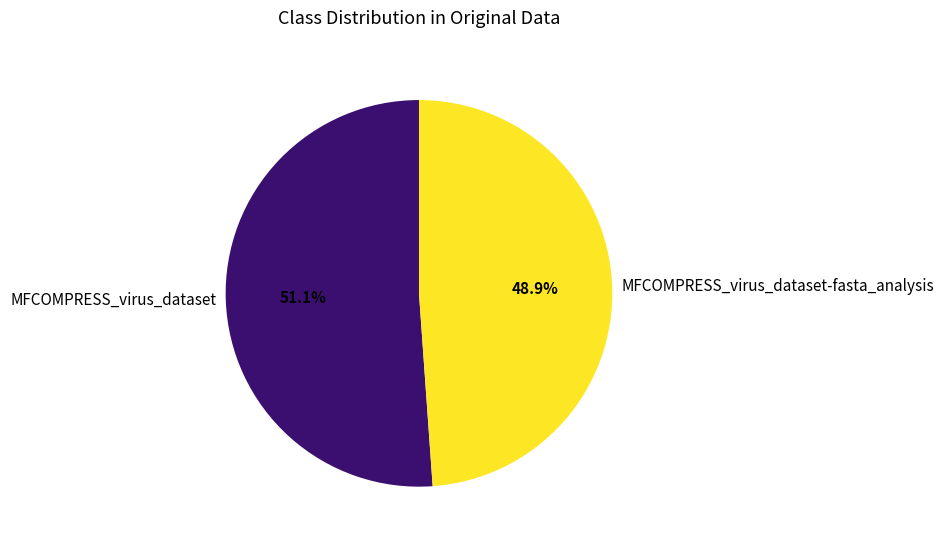

Between MFCOMPRESS_virus_dataset-fasta_analysis and MFCOMPRESS_virus_dataset, which is larger?

MFCOMPRESS_virus_dataset